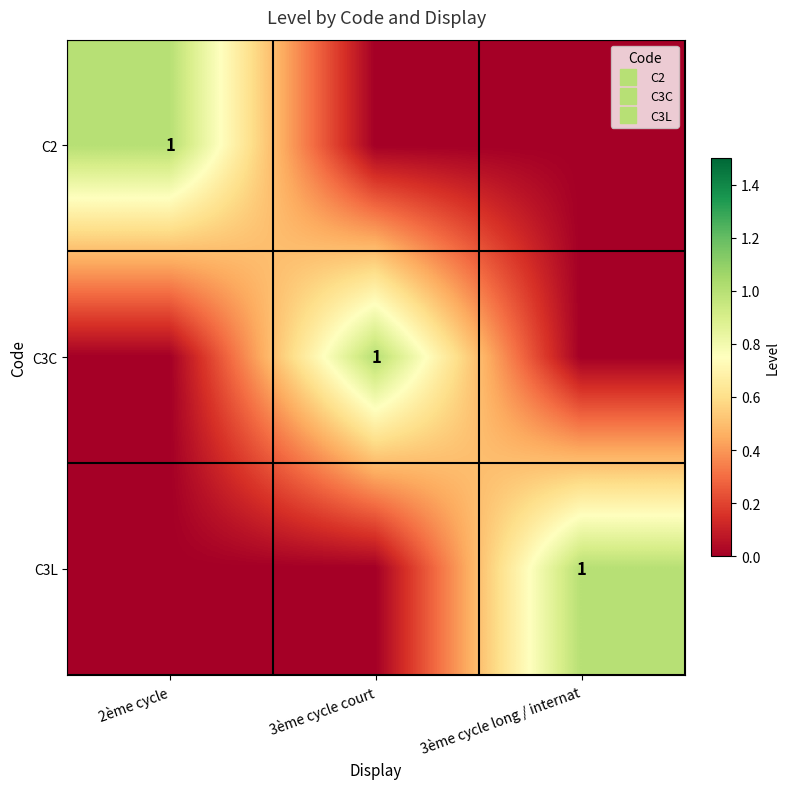

What is the greatest value displayed?

1